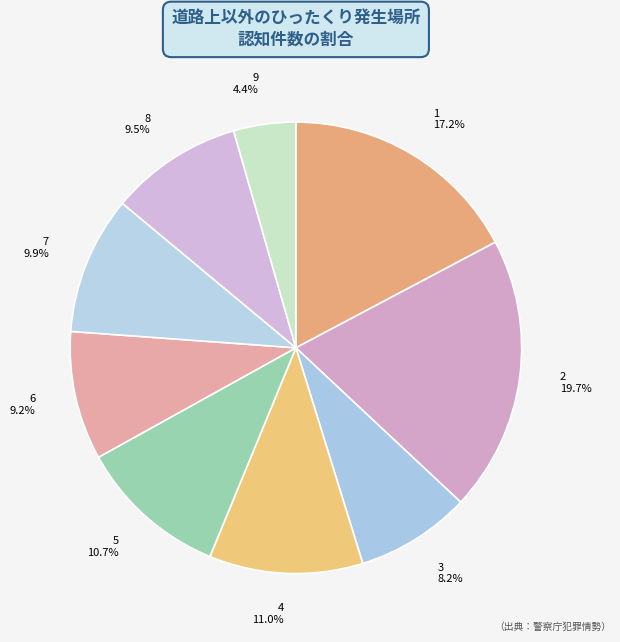

Does 8 account for over 50% of the chart?

No